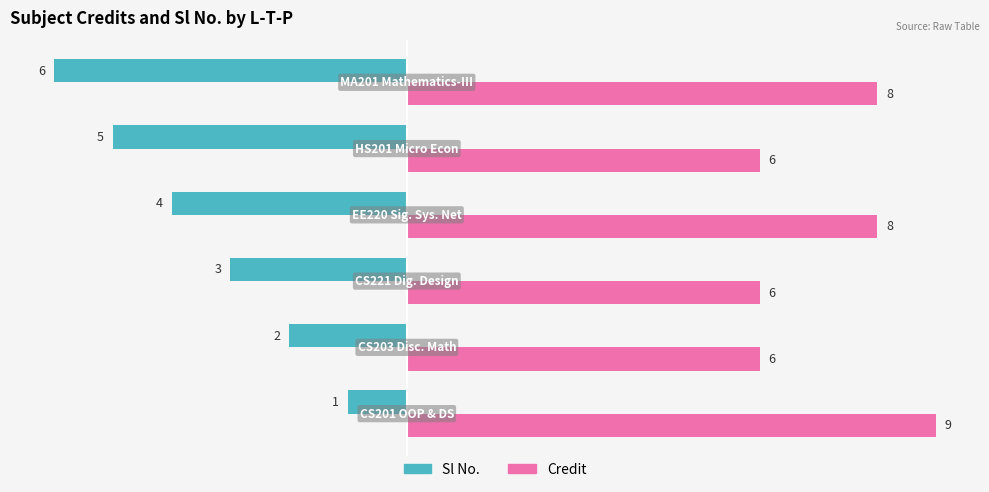

What is the sum of all Sl No. values?

-21